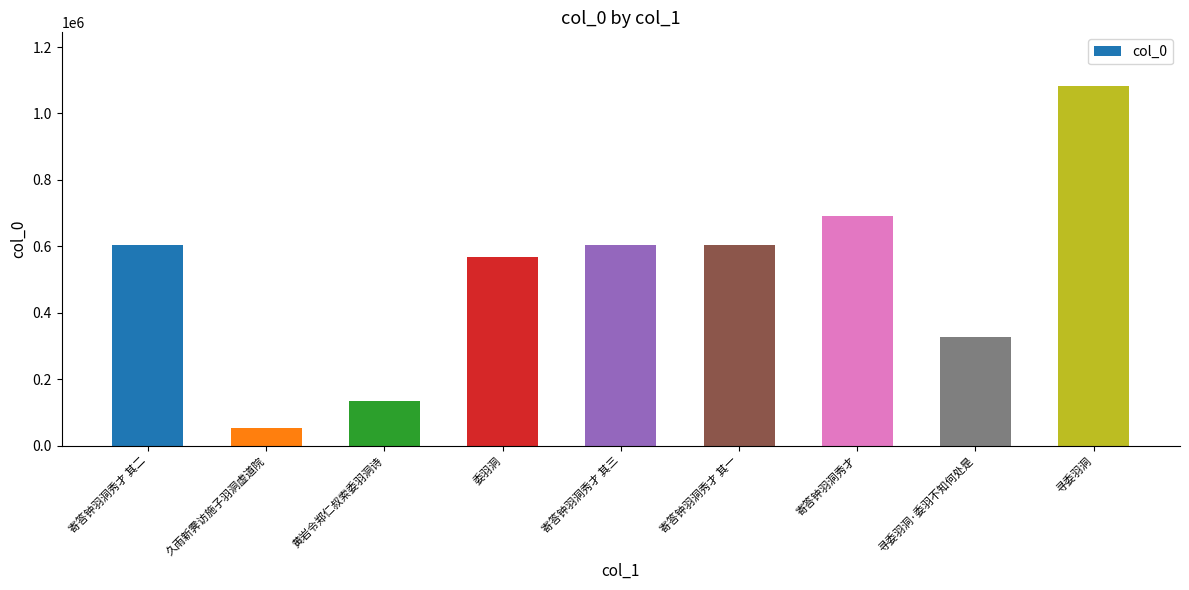

Approximately how many times larger is the value at 委羽洞 compared to 寻委羽洞?

0.5